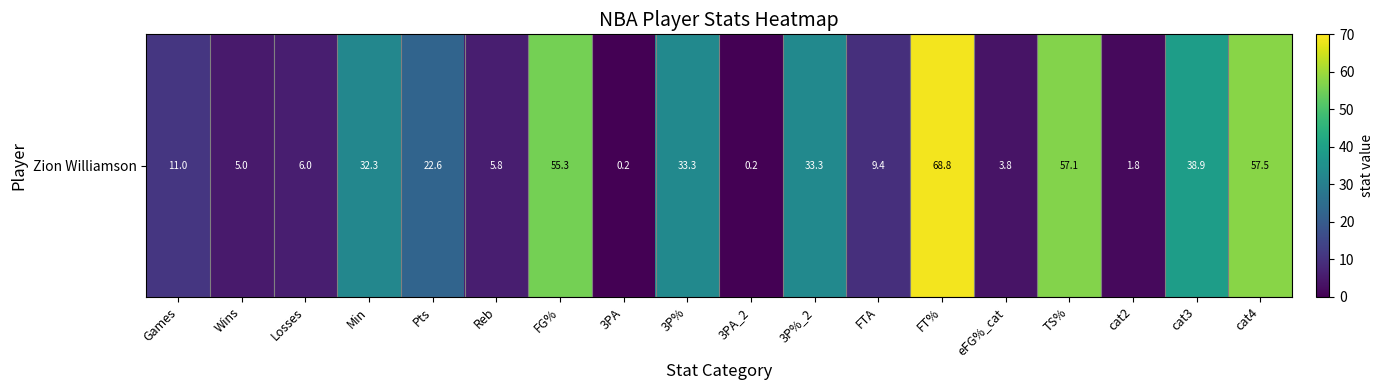

The chart shows a value of 32.3 at Min. True or false?

True